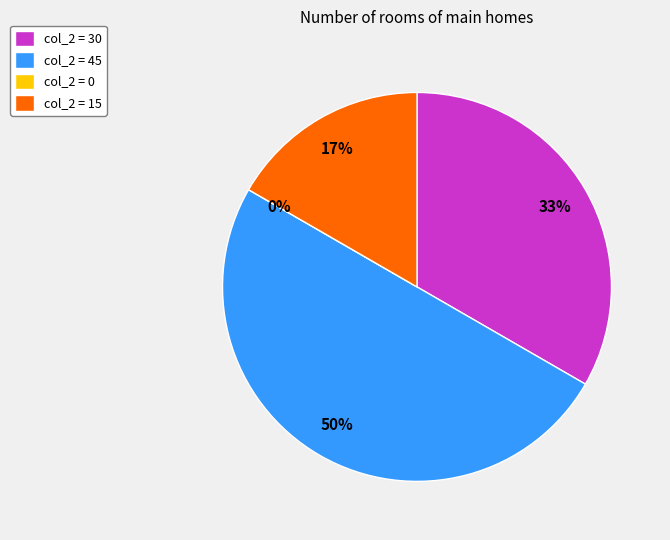

Which has a higher value, col_1=15, col_2=30 or col_1=16, col_2=0?

col_1=15, col_2=30